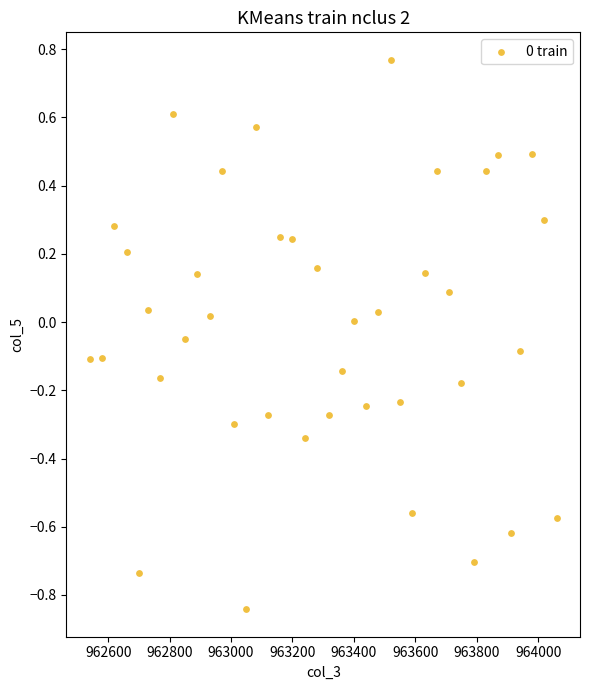

What is the range of Y values (max minus min)?

1.6